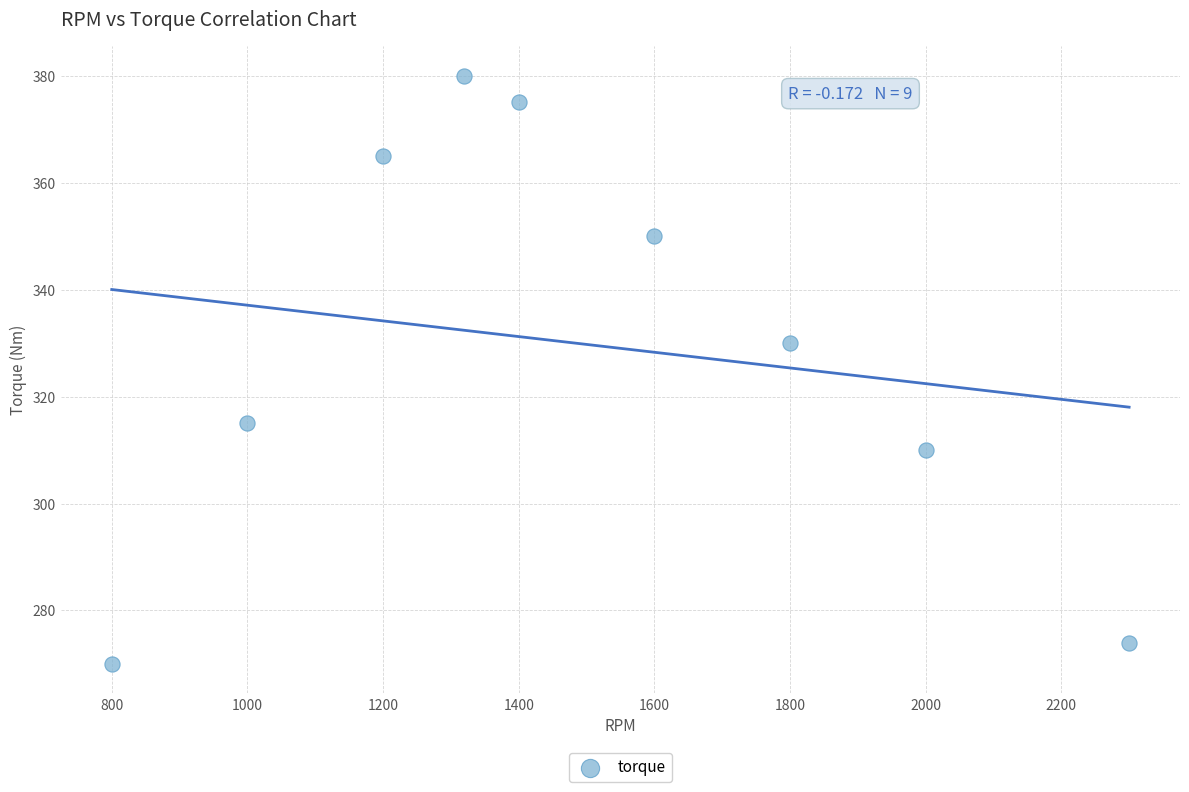

What is the average X value?

1491